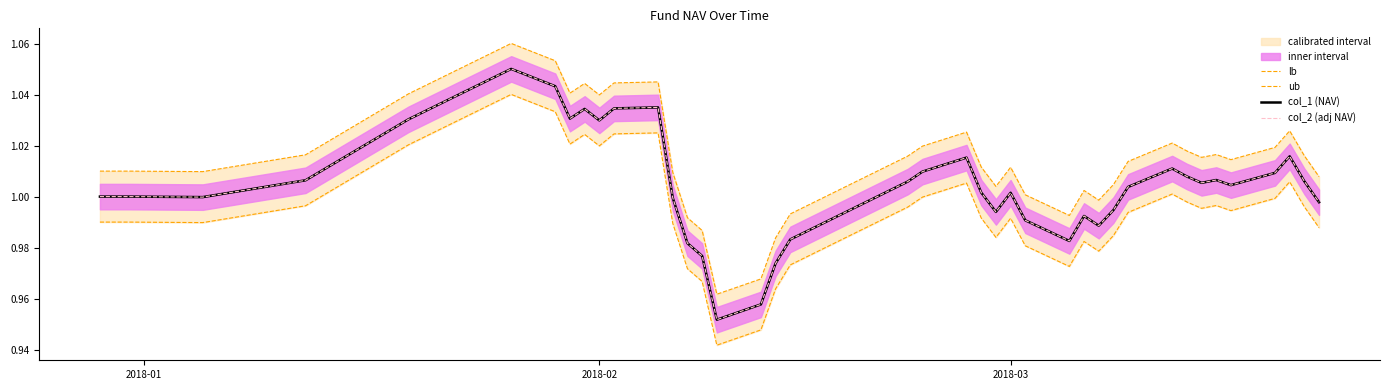

Is the value of ub at 12 greater than the value of col_2 (adj NAV) at 25?

Yes